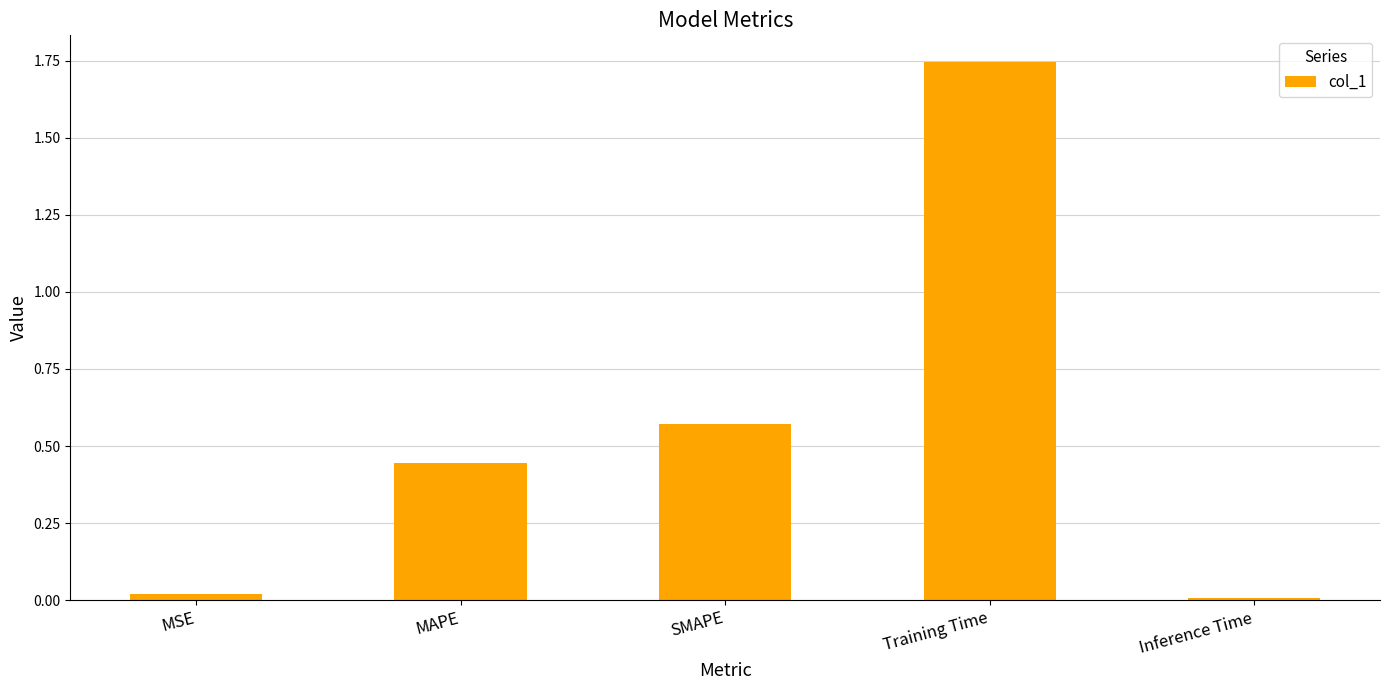

What is the sum of all values?

2.8